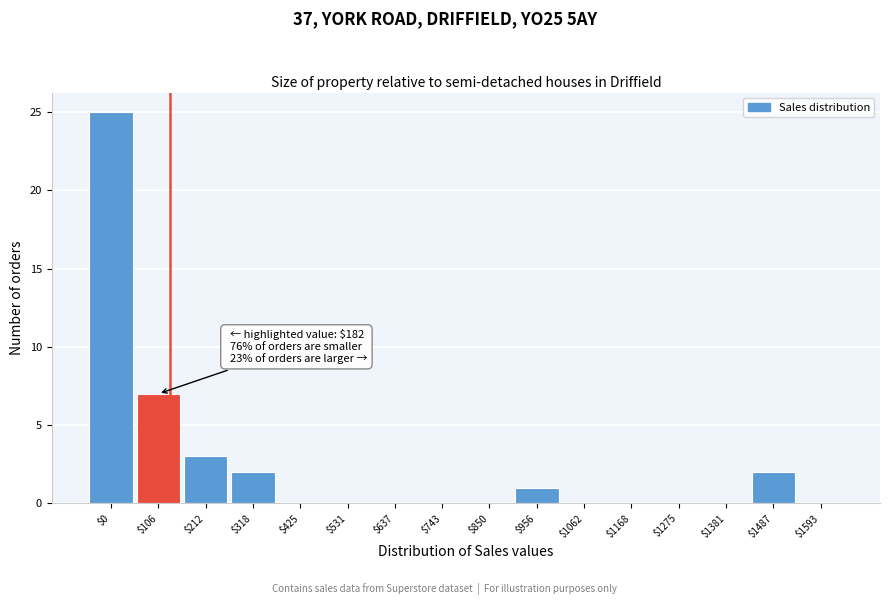

The chart shows a value of 25 at $0. True or false?

True